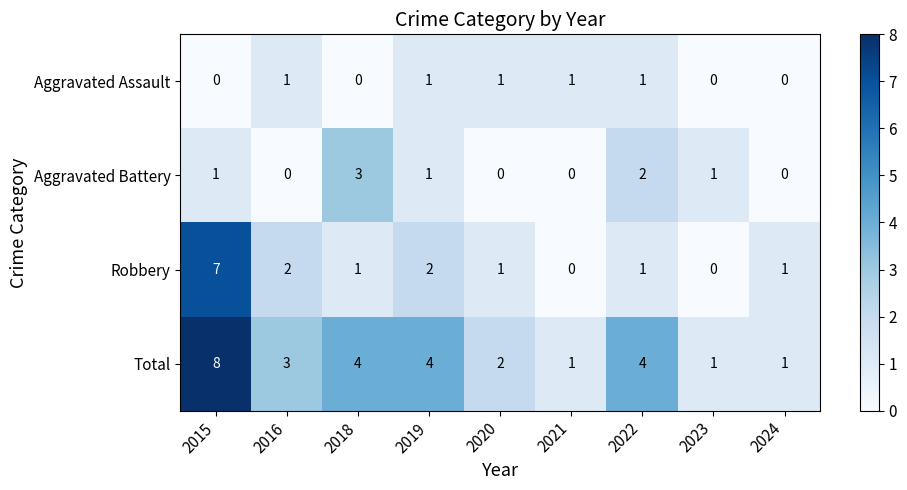

What is the total value across all series at 2019?

8